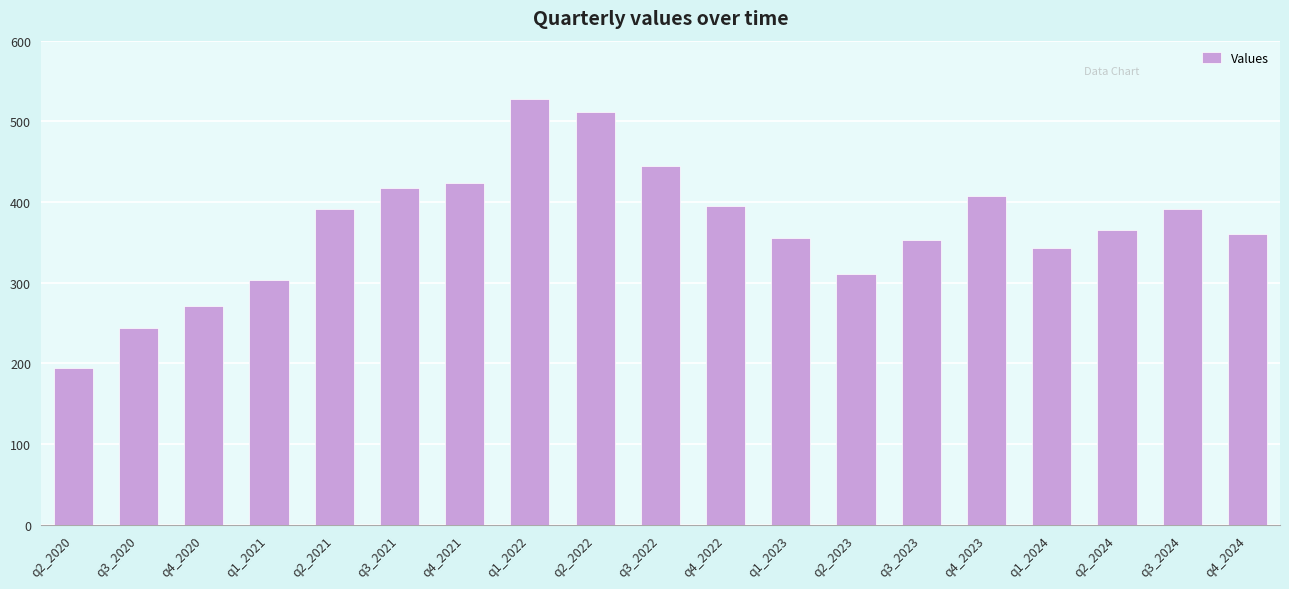

Which label corresponds to the largest value in the chart?

q1_2022